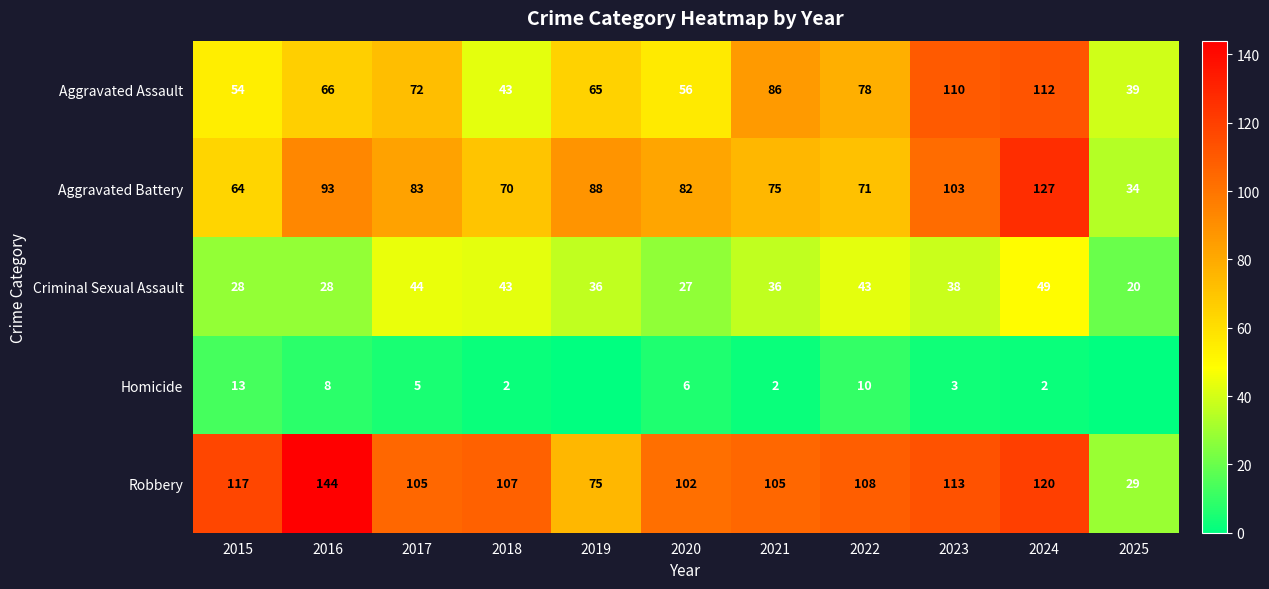

Rank the series at 2024 from lowest to highest value.

Homicide, Criminal Sexual Assault, Aggravated Assault, Robbery, Aggravated Battery